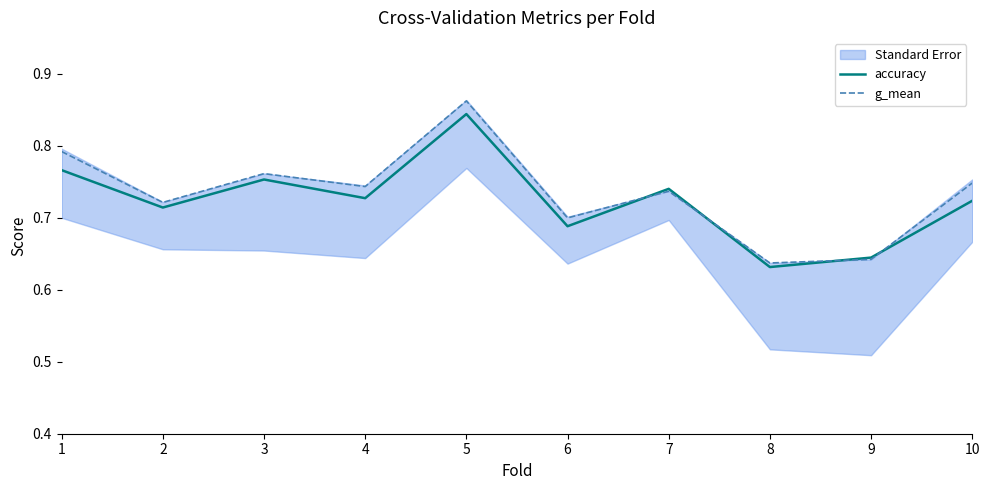

How many intersections are there between g_mean and accuracy?

4